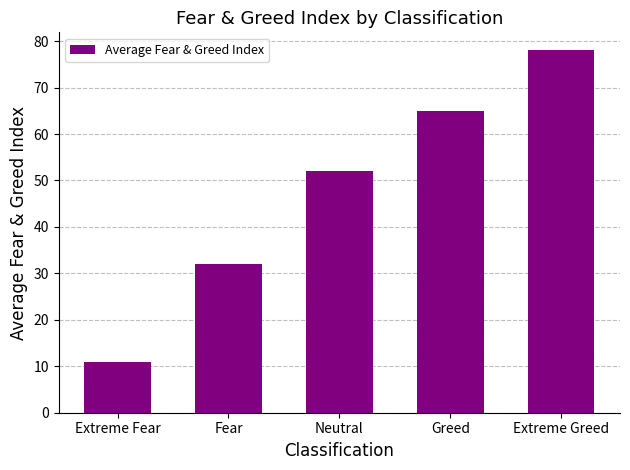

What is the average value?

48